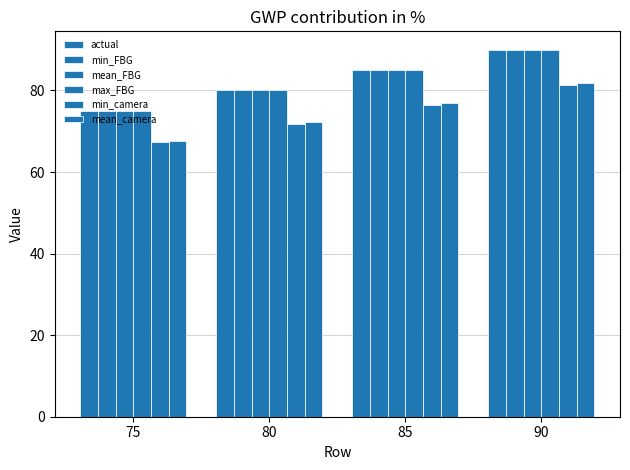

Between 85 and 90, which series saw the biggest shift?

actual